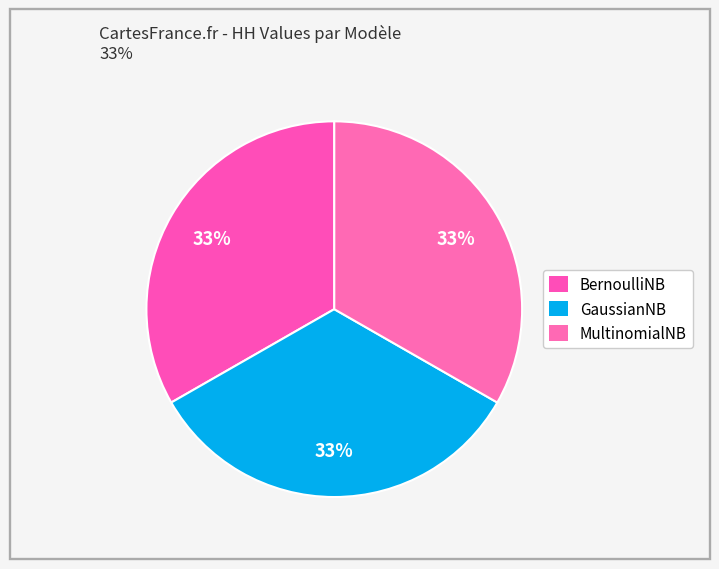

How many segments does this pie chart have?

3